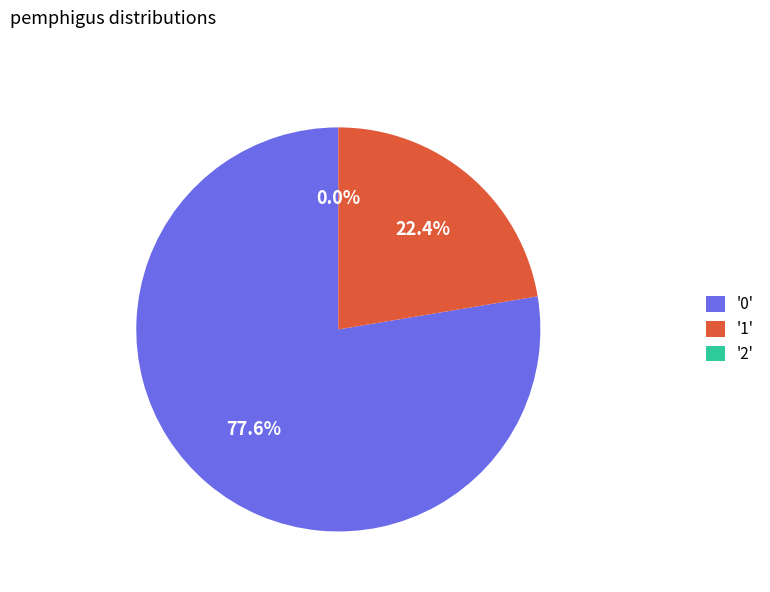

How much of the chart is everything except 1?

77.6%